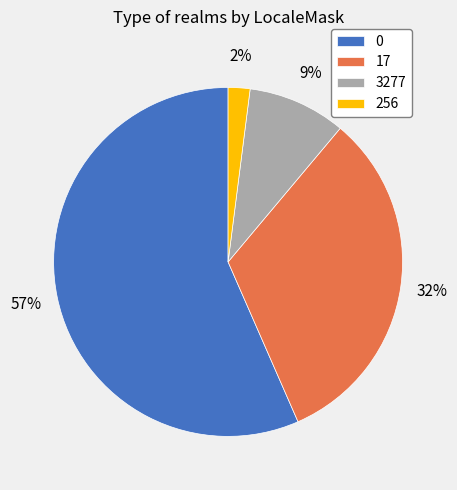

Do 0 and 256 together represent more than half of the pie?

Yes